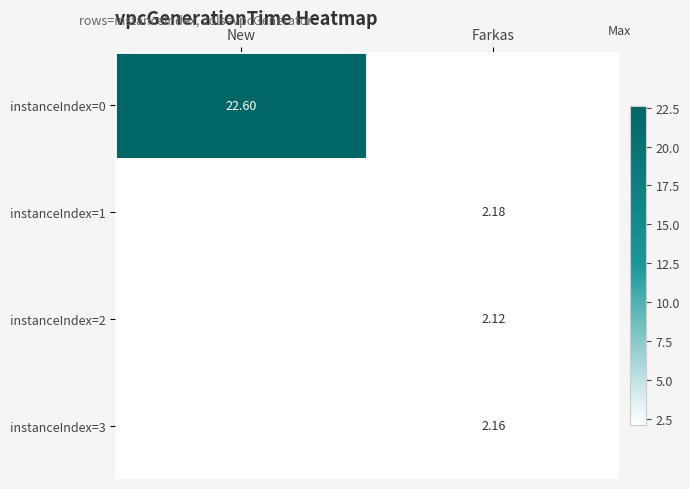

At how many categories does at least one series exceed 7?

1